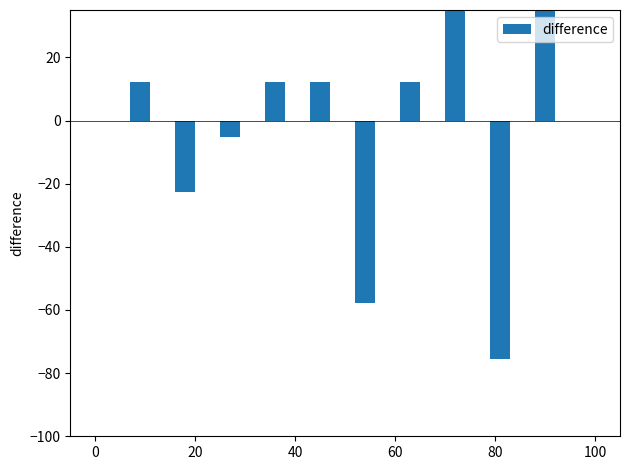

How many bars are there in total?

10